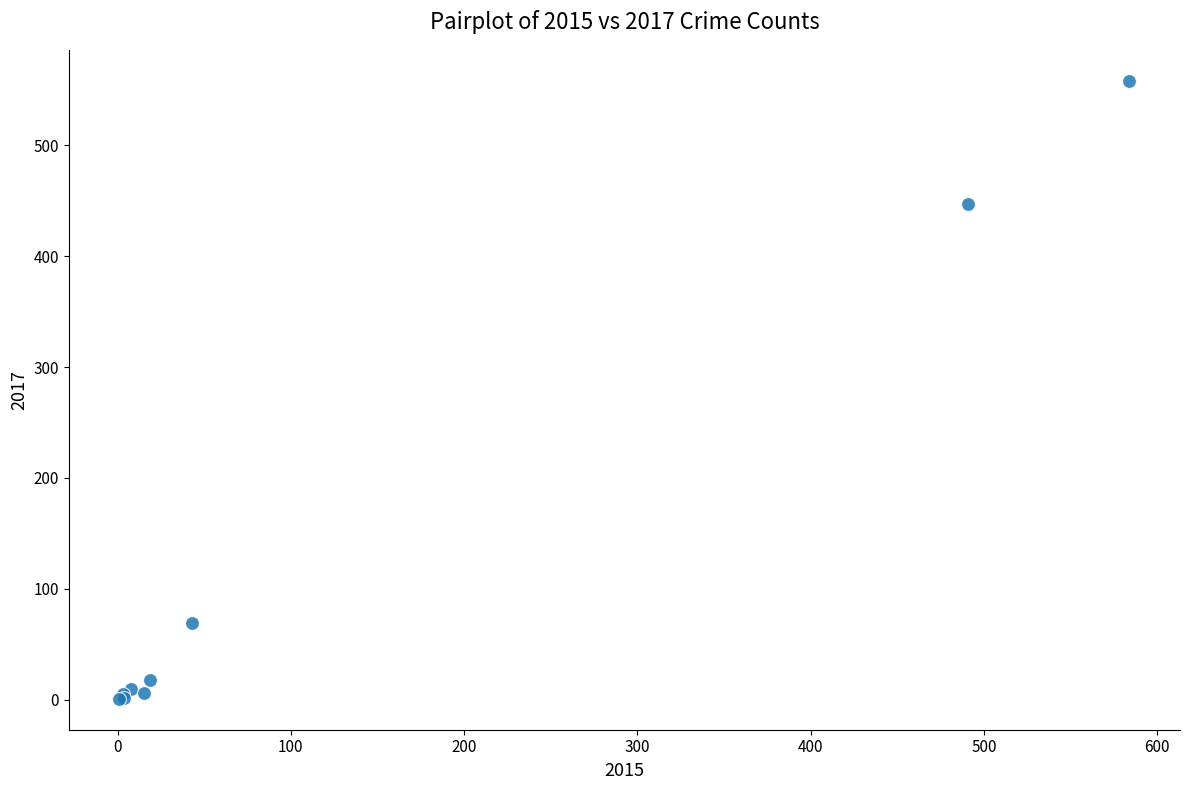

What Y value in the scatter plot is closest to 279?

447